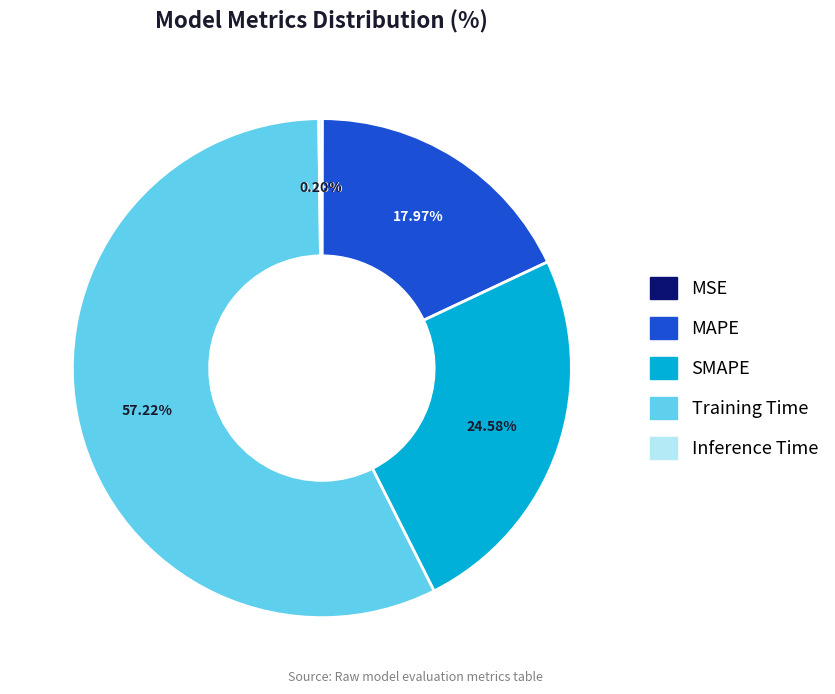

What is the ratio of the value at MAPE to the value at Training Time?

0.3